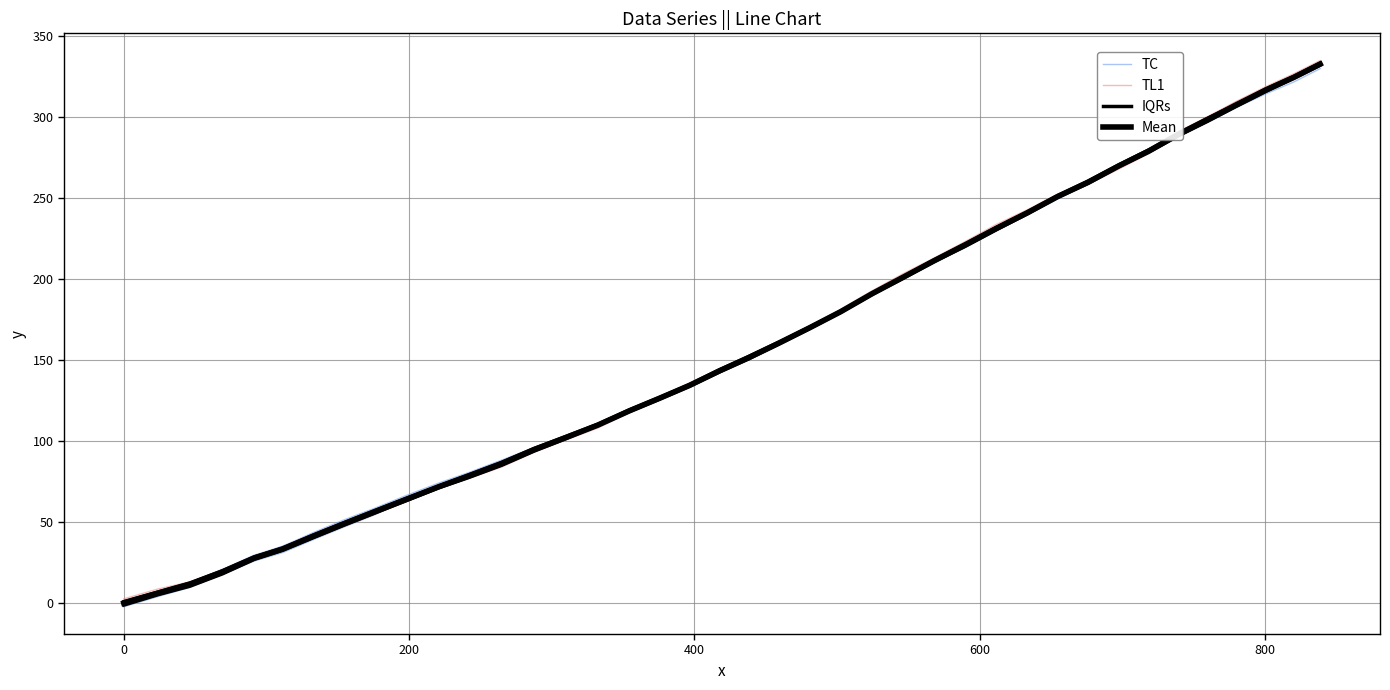

How many intersections are there between TC and TL1?

5